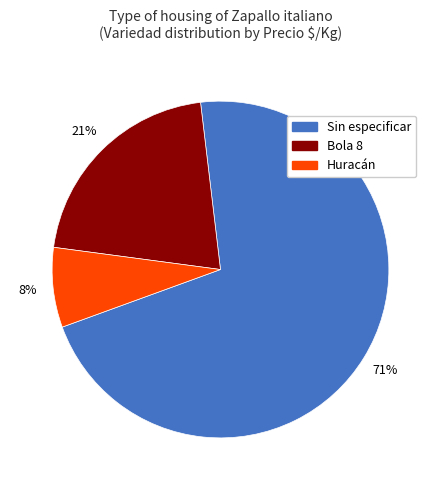

Combined, do Huracán and Bola 8 account for over 50%?

No